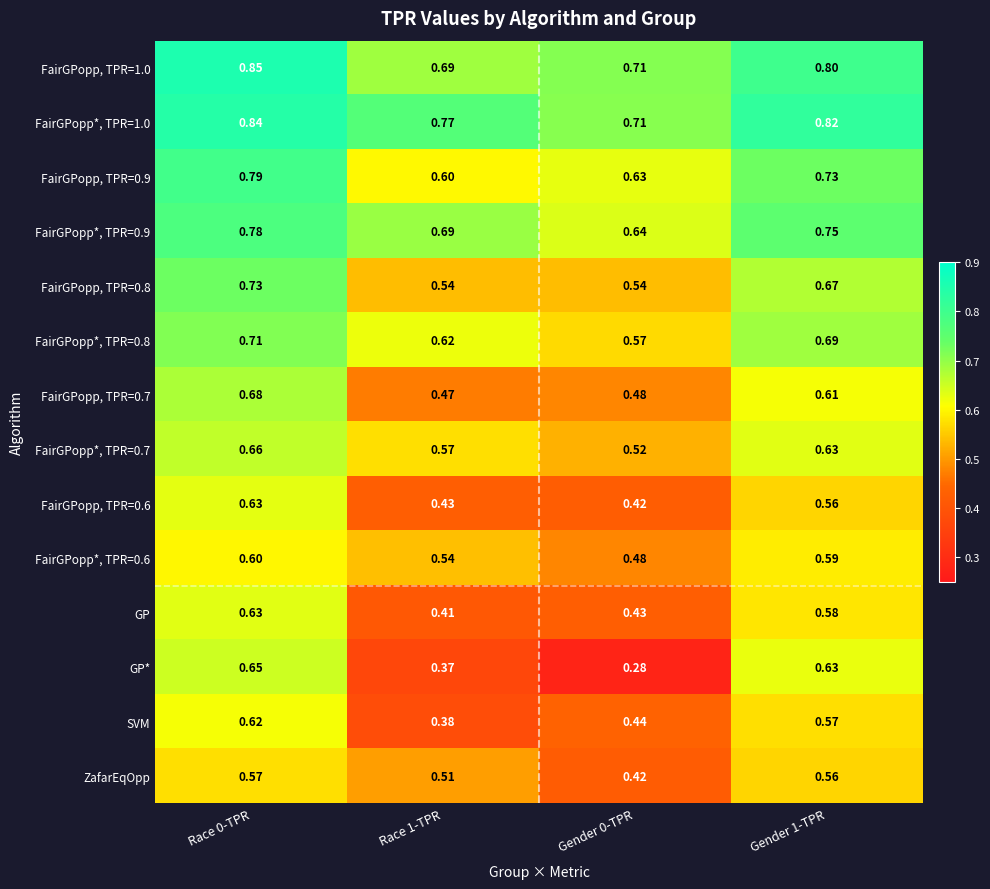

At which category is the sum across all series the highest?

Race 0-TPR